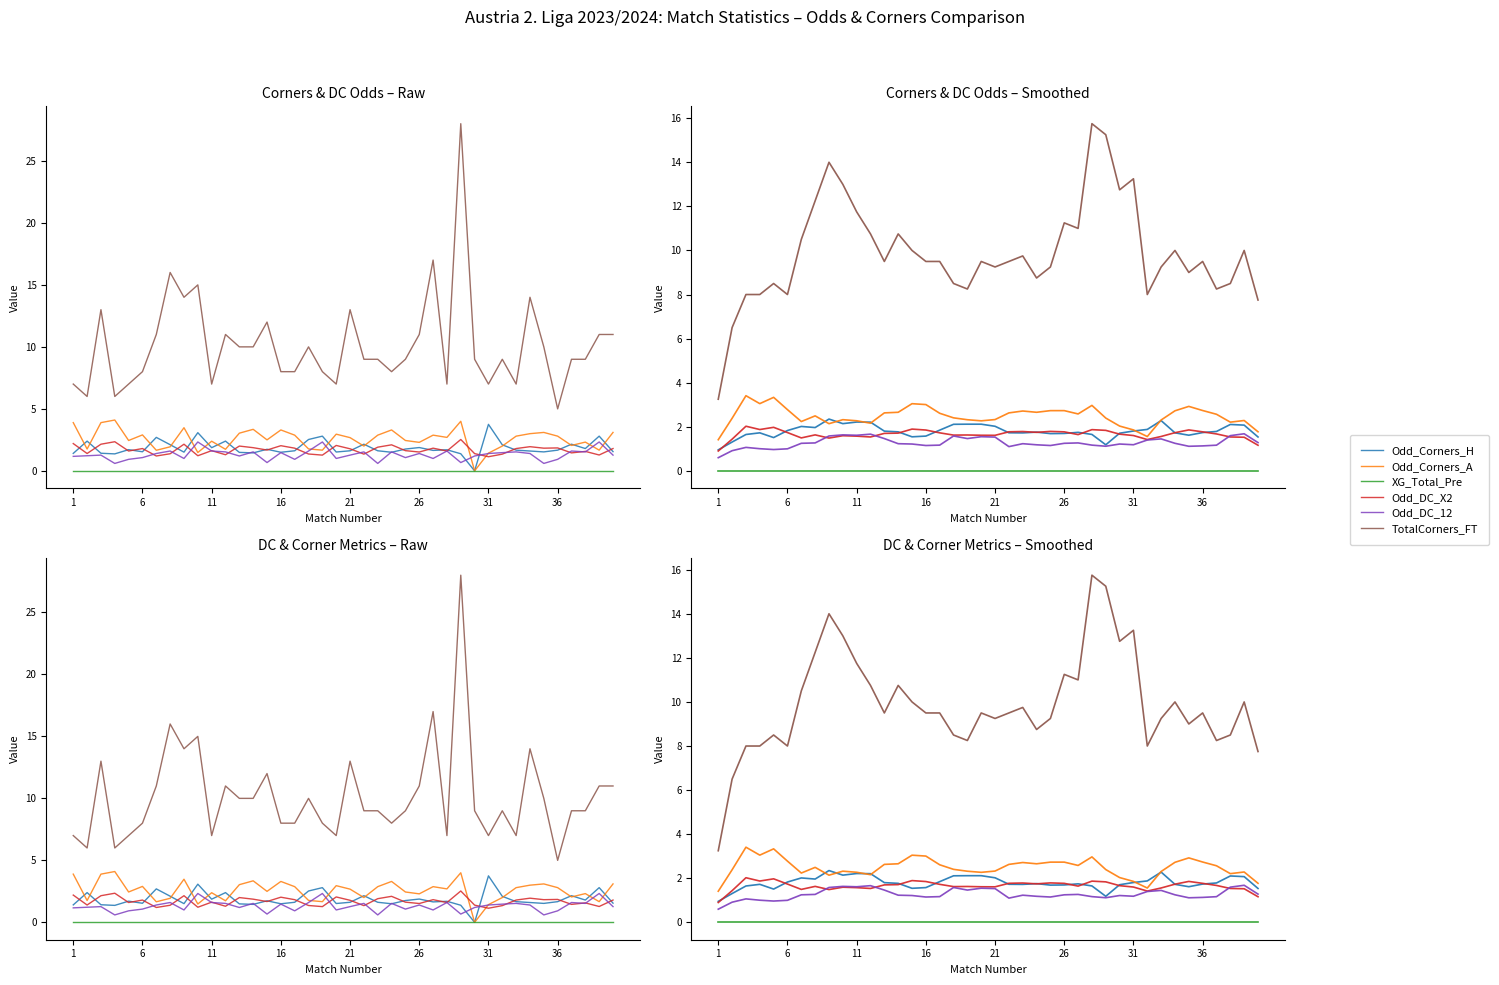

Does the chart have visible grid lines?

No